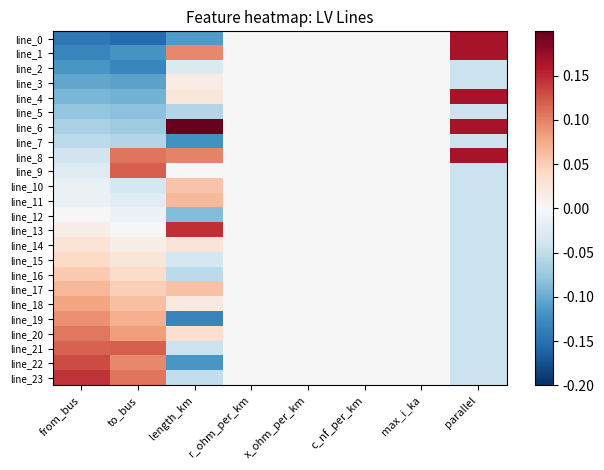

Reading left to right, transcribe all the data shown in this chart.

line_0: from_bus=-0.1	to_bus=-0.2	length_km=-0.1	r_ohm_per_km=0.0	x_ohm_per_km=0.0	c_nf_per_km=0.0	max_i_ka=0.0	parallel=0.2
line_1: from_bus=-0.1	to_bus=-0.1	length_km=0.1	r_ohm_per_km=0.0	x_ohm_per_km=0.0	c_nf_per_km=0.0	max_i_ka=0.0	parallel=0.2
line_2: from_bus=-0.1	to_bus=-0.1	length_km=-0.0	r_ohm_per_km=0.0	x_ohm_per_km=0.0	c_nf_per_km=0.0	max_i_ka=0.0	parallel=-0.0
line_3: from_bus=-0.1	to_bus=-0.1	length_km=0.0	r_ohm_per_km=0.0	x_ohm_per_km=0.0	c_nf_per_km=0.0	max_i_ka=0.0	parallel=-0.0
line_4: from_bus=-0.1	to_bus=-0.1	length_km=0.0	r_ohm_per_km=0.0	x_ohm_per_km=0.0	c_nf_per_km=0.0	max_i_ka=0.0	parallel=0.2
line_5: from_bus=-0.1	to_bus=-0.1	length_km=-0.1	r_ohm_per_km=0.0	x_ohm_per_km=0.0	c_nf_per_km=0.0	max_i_ka=0.0	parallel=-0.0
line_6: from_bus=-0.1	to_bus=-0.1	length_km=0.2	r_ohm_per_km=0.0	x_ohm_per_km=0.0	c_nf_per_km=0.0	max_i_ka=0.0	parallel=0.2
line_7: from_bus=-0.1	to_bus=-0.1	length_km=-0.1	r_ohm_per_km=0.0	x_ohm_per_km=0.0	c_nf_per_km=0.0	max_i_ka=0.0	parallel=-0.0
line_8: from_bus=-0.0	to_bus=0.1	length_km=0.1	r_ohm_per_km=0.0	x_ohm_per_km=0.0	c_nf_per_km=0.0	max_i_ka=0.0	parallel=0.2
line_9: from_bus=-0.0	to_bus=0.1	length_km=-0.0	r_ohm_per_km=0.0	x_ohm_per_km=0.0	c_nf_per_km=0.0	max_i_ka=0.0	parallel=-0.0
line_10: from_bus=-0.0	to_bus=-0.0	length_km=0.1	r_ohm_per_km=0.0	x_ohm_per_km=0.0	c_nf_per_km=0.0	max_i_ka=0.0	parallel=-0.0
line_11: from_bus=-0.0	to_bus=-0.0	length_km=0.1	r_ohm_per_km=0.0	x_ohm_per_km=0.0	c_nf_per_km=0.0	max_i_ka=0.0	parallel=-0.0
line_12: from_bus=0.0	to_bus=-0.0	length_km=-0.1	r_ohm_per_km=0.0	x_ohm_per_km=0.0	c_nf_per_km=0.0	max_i_ka=0.0	parallel=-0.0
line_13: from_bus=0.0	to_bus=0.0	length_km=0.1	r_ohm_per_km=0.0	x_ohm_per_km=0.0	c_nf_per_km=0.0	max_i_ka=0.0	parallel=-0.0
line_14: from_bus=0.0	to_bus=0.0	length_km=0.0	r_ohm_per_km=0.0	x_ohm_per_km=0.0	c_nf_per_km=0.0	max_i_ka=0.0	parallel=-0.0
line_15: from_bus=0.0	to_bus=0.0	length_km=-0.0	r_ohm_per_km=0.0	x_ohm_per_km=0.0	c_nf_per_km=0.0	max_i_ka=0.0	parallel=-0.0
line_16: from_bus=0.1	to_bus=0.0	length_km=-0.1	r_ohm_per_km=0.0	x_ohm_per_km=0.0	c_nf_per_km=0.0	max_i_ka=0.0	parallel=-0.0
line_17: from_bus=0.1	to_bus=0.0	length_km=0.1	r_ohm_per_km=0.0	x_ohm_per_km=0.0	c_nf_per_km=0.0	max_i_ka=0.0	parallel=-0.0
line_18: from_bus=0.1	to_bus=0.1	length_km=0.0	r_ohm_per_km=0.0	x_ohm_per_km=0.0	c_nf_per_km=0.0	max_i_ka=0.0	parallel=-0.0
line_19: from_bus=0.1	to_bus=0.1	length_km=-0.1	r_ohm_per_km=0.0	x_ohm_per_km=0.0	c_nf_per_km=0.0	max_i_ka=0.0	parallel=-0.0
line_20: from_bus=0.1	to_bus=0.1	length_km=0.0	r_ohm_per_km=0.0	x_ohm_per_km=0.0	c_nf_per_km=0.0	max_i_ka=0.0	parallel=-0.0
line_21: from_bus=0.1	to_bus=0.1	length_km=-0.0	r_ohm_per_km=0.0	x_ohm_per_km=0.0	c_nf_per_km=0.0	max_i_ka=0.0	parallel=-0.0
line_22: from_bus=0.1	to_bus=0.1	length_km=-0.1	r_ohm_per_km=0.0	x_ohm_per_km=0.0	c_nf_per_km=0.0	max_i_ka=0.0	parallel=-0.0
line_23: from_bus=0.1	to_bus=0.1	length_km=-0.0	r_ohm_per_km=0.0	x_ohm_per_km=0.0	c_nf_per_km=0.0	max_i_ka=0.0	parallel=-0.0